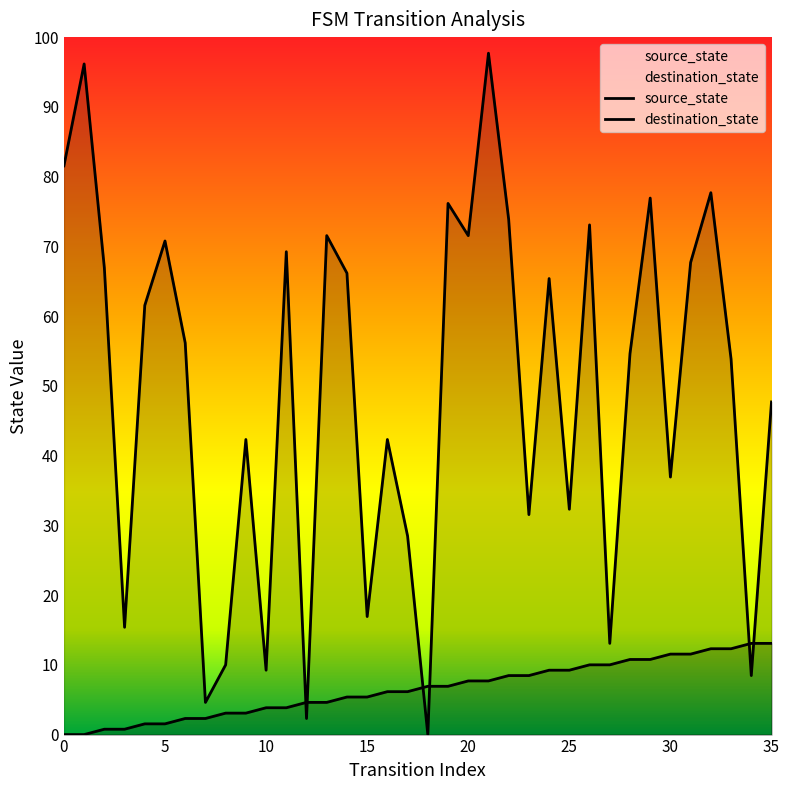

Which has a higher value, 20 or 35?

35